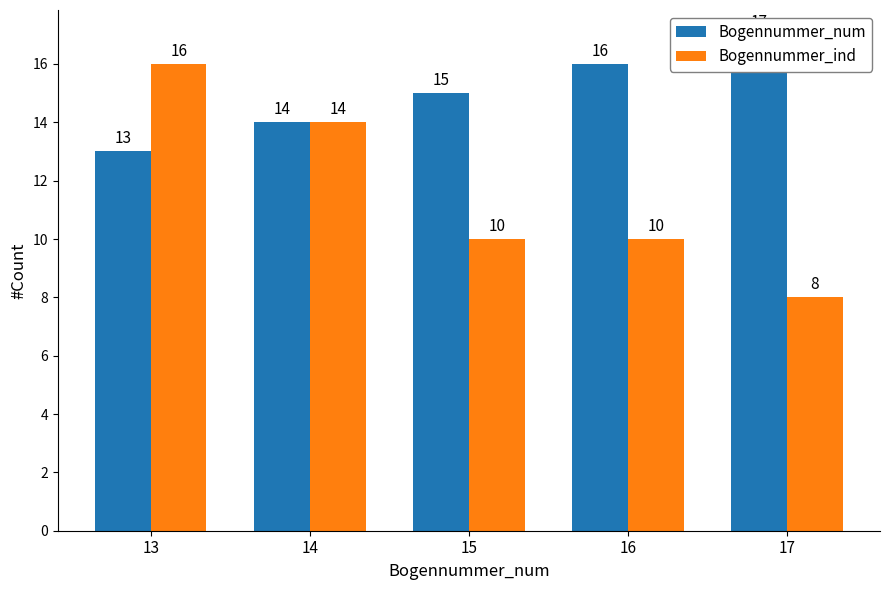

How many groups of bars are there?

5